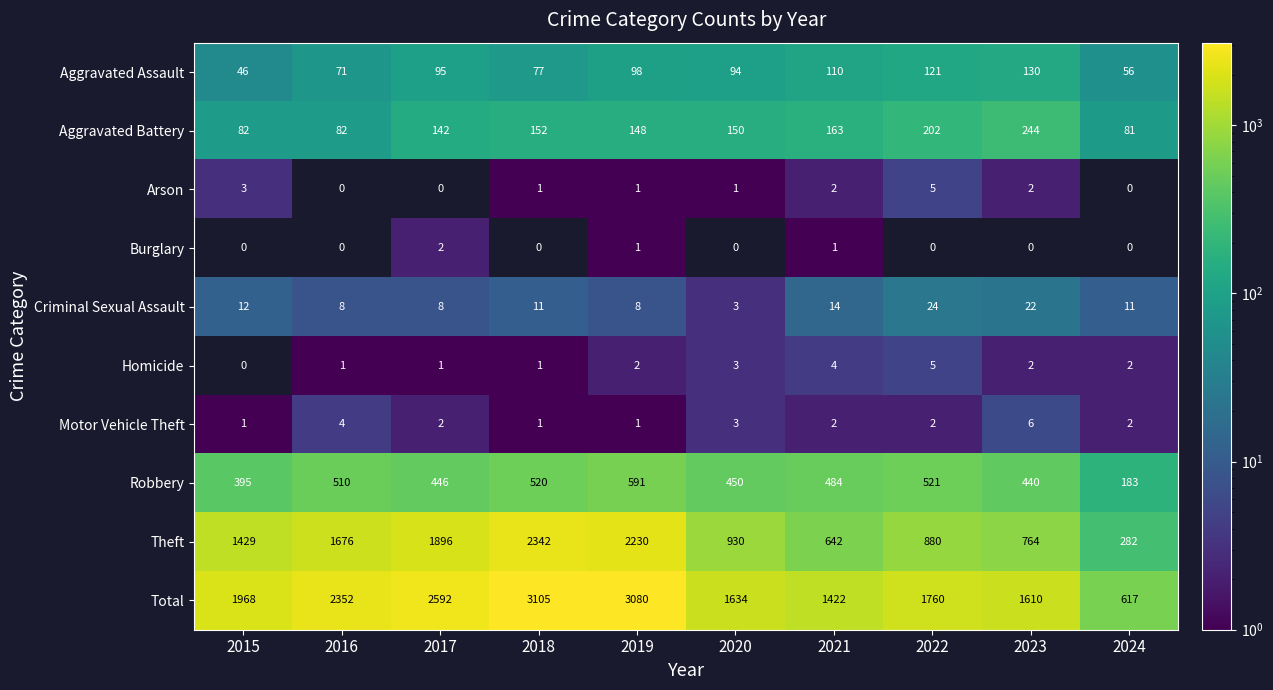

What is the sum of the Criminal Sexual Assault values at 2024 and 2020?

14